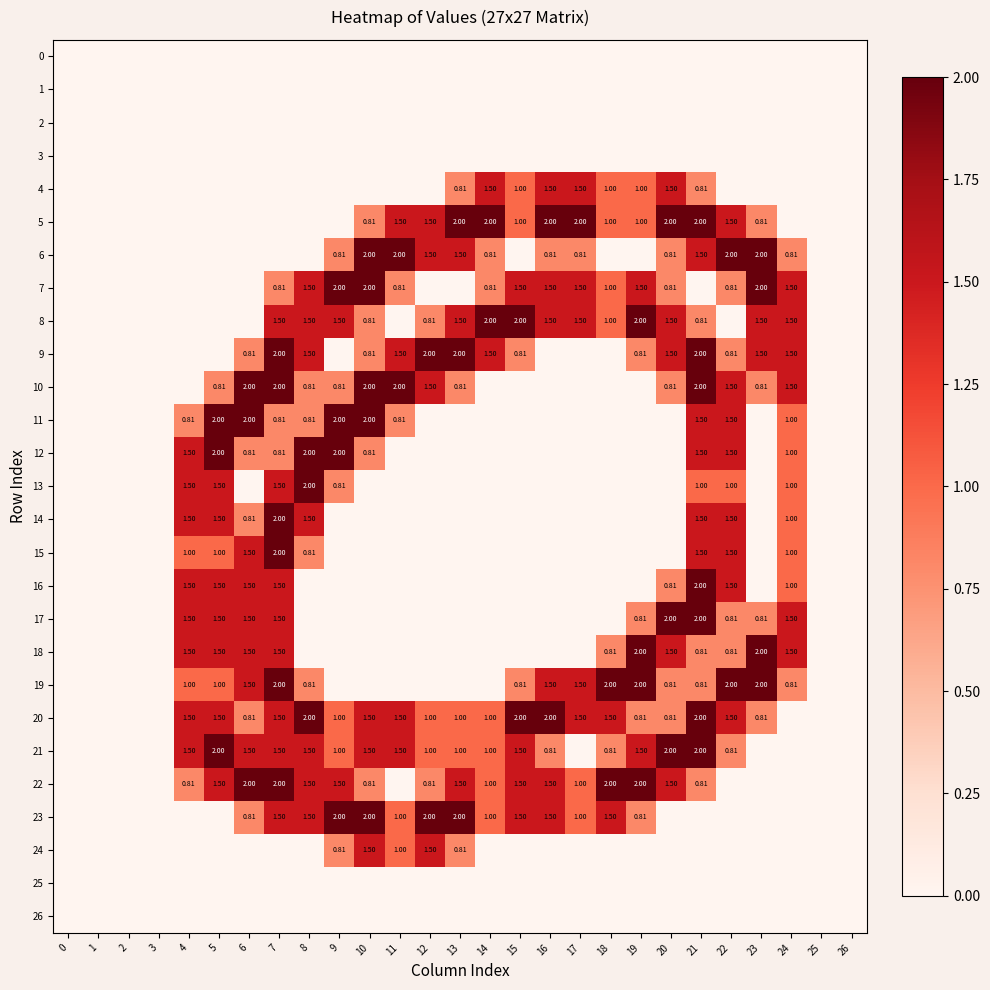

How many values in the 20 series are below 1?

11